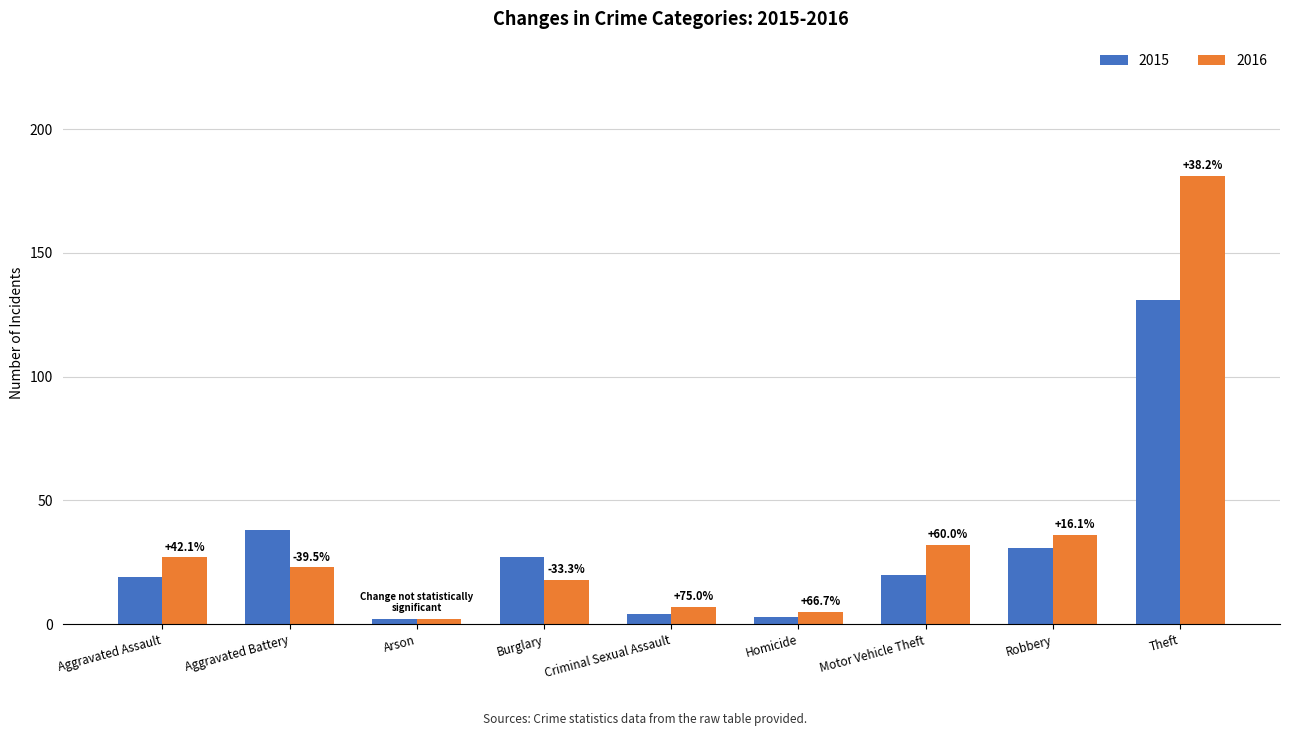

At which category is the sum across all series the highest?

Theft